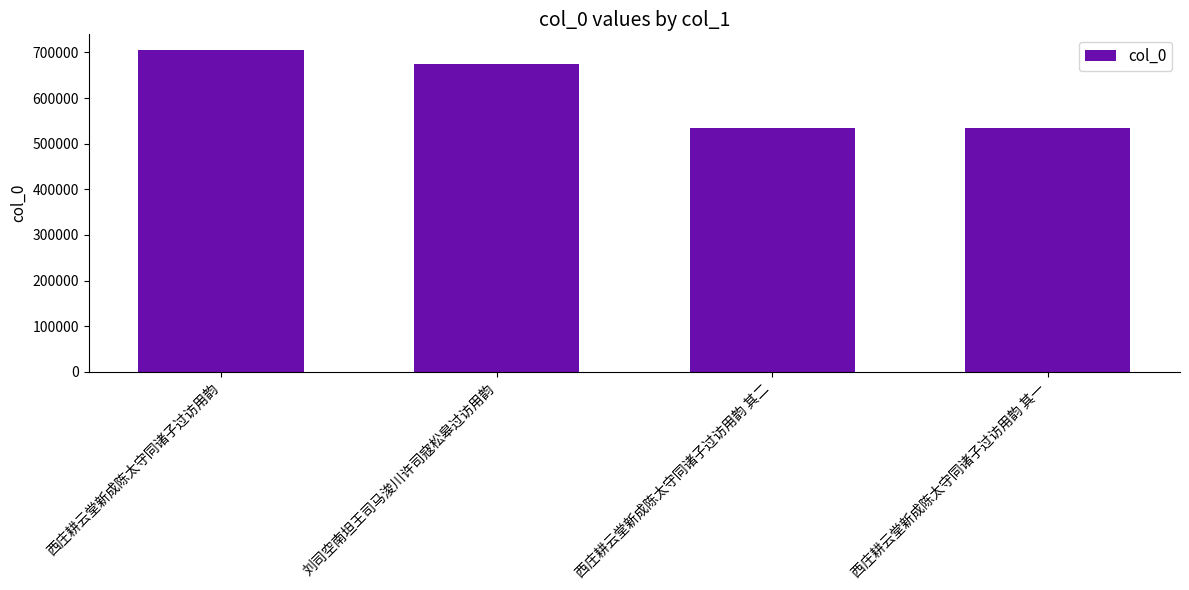

What is the maximum value shown in the chart?

704399